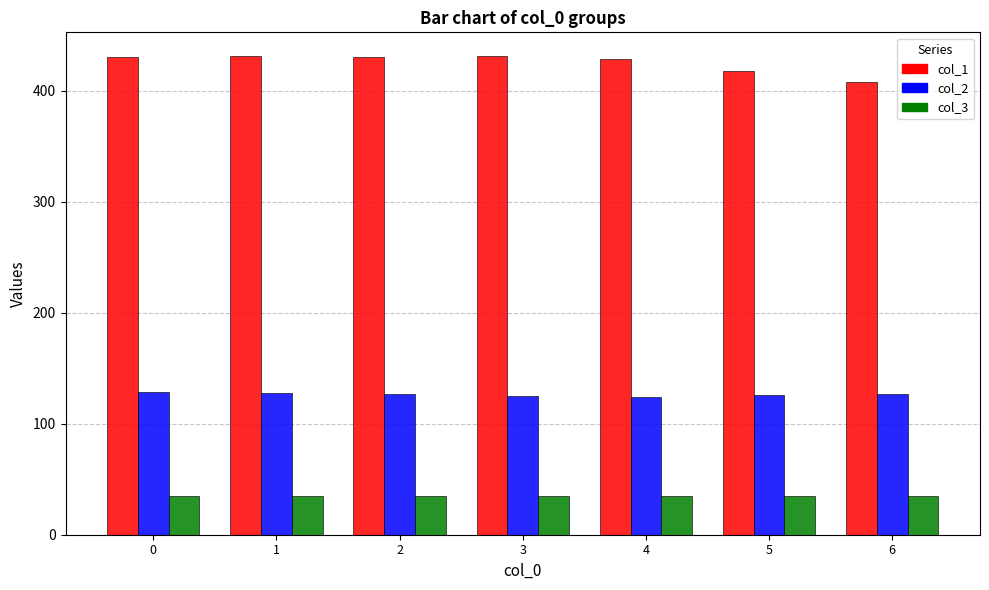

How many bars are there in total?

21